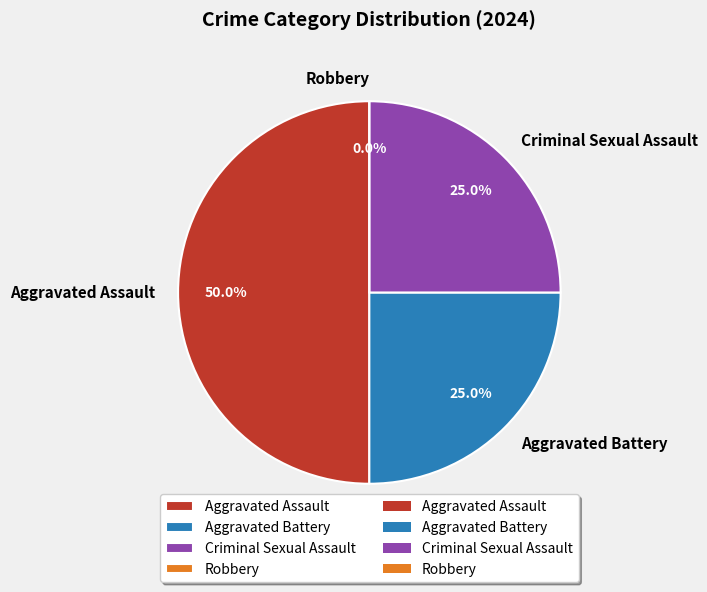

Is the sum of Aggravated Assault and Robbery greater than half?

No